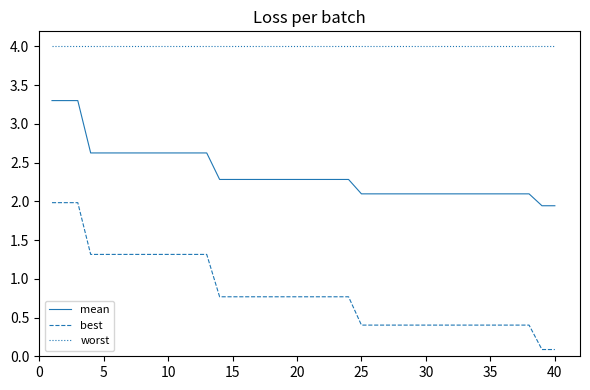

True or false: best and mean cross at least once.

False